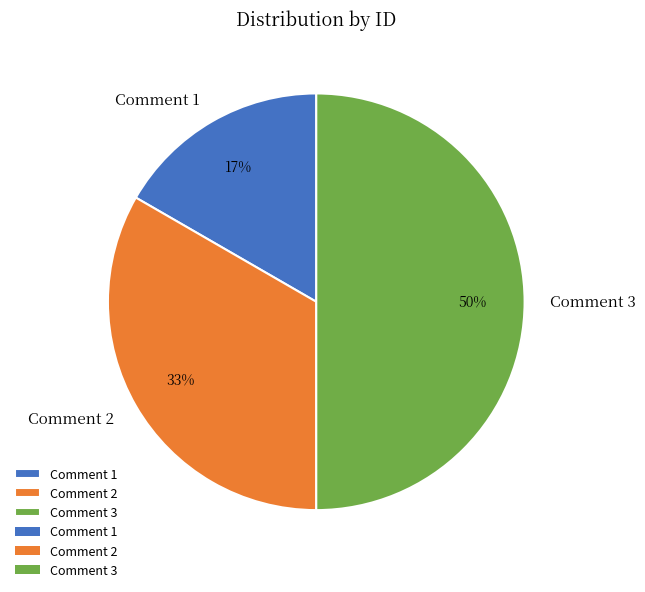

The Comment 3 slice represents 50% of the pie. True or false?

True